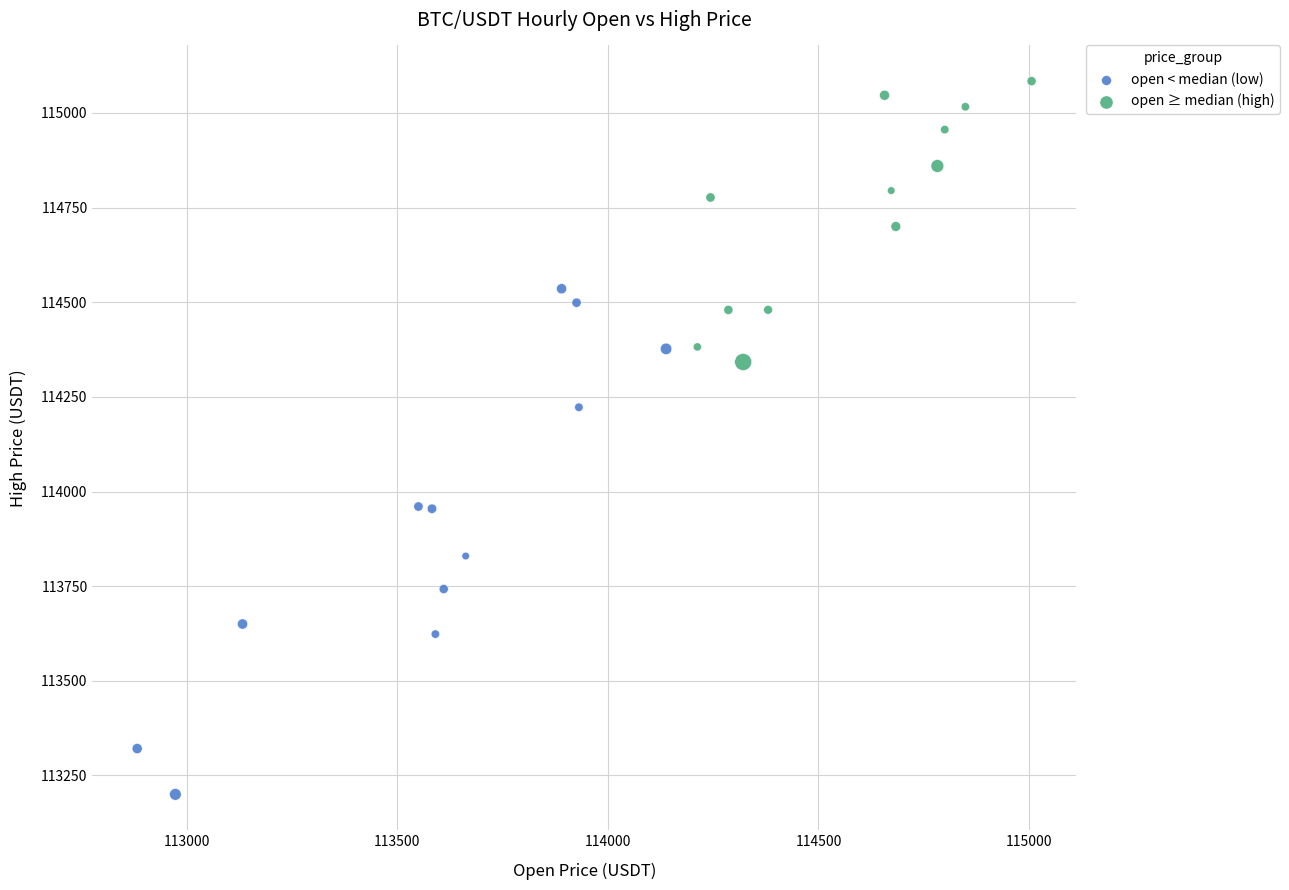

Which series contains the lowest Y value?

open < median (low)